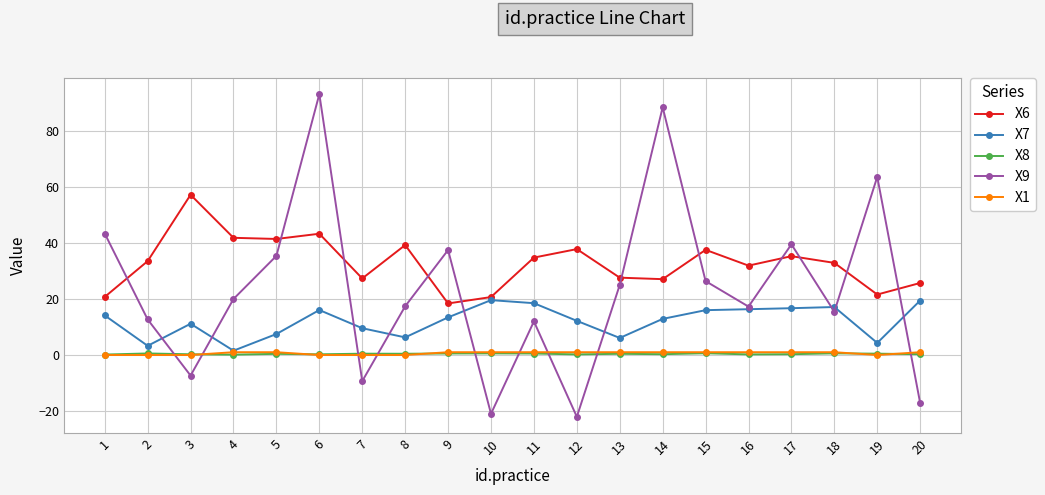

Which series has the largest range (max minus min)?

X9